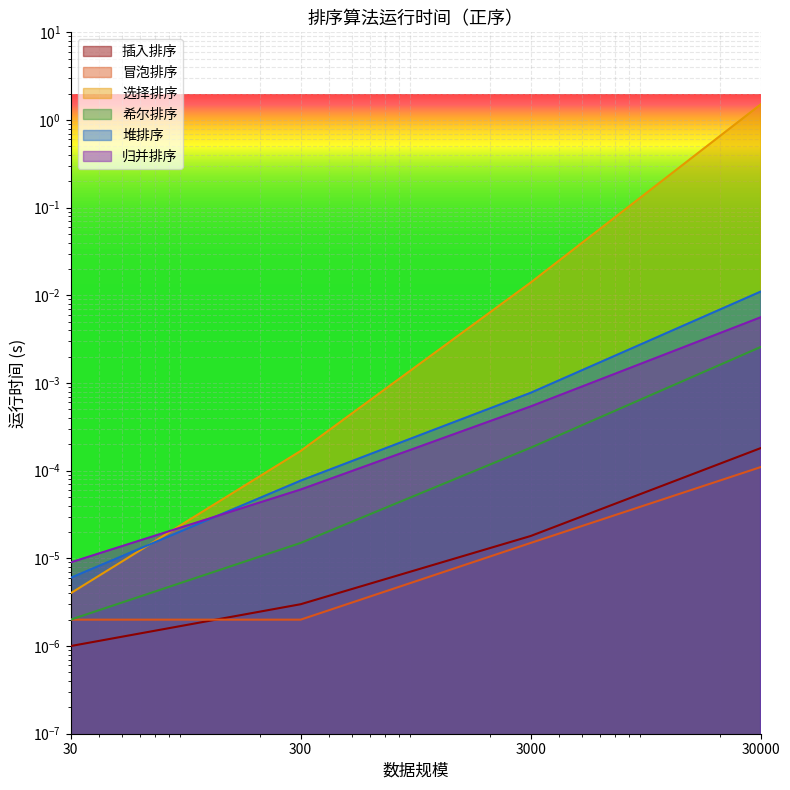

Reading right to left, list all the values displayed in this chart.

插入排序: 0.0	0.0	0.0	0.0
冒泡排序: 0.0	0.0	0.0	0.0
选择排序: 1.5	0.0	0.0	0.0
希尔排序: 0.0	0.0	0.0	0.0
堆排序: 0.0	0.0	0.0	0.0
归并排序: 0.0	0.0	0.0	0.0